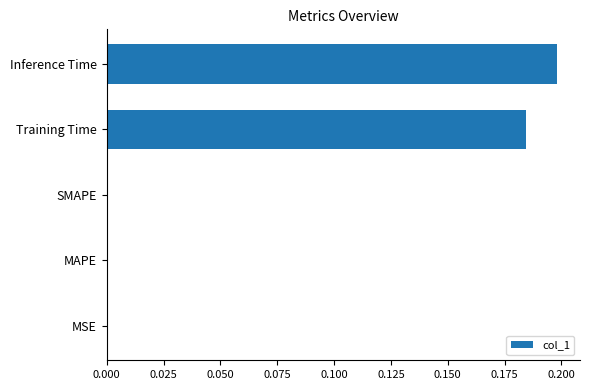

Which has a higher value, MAPE or Inference Time?

Inference Time